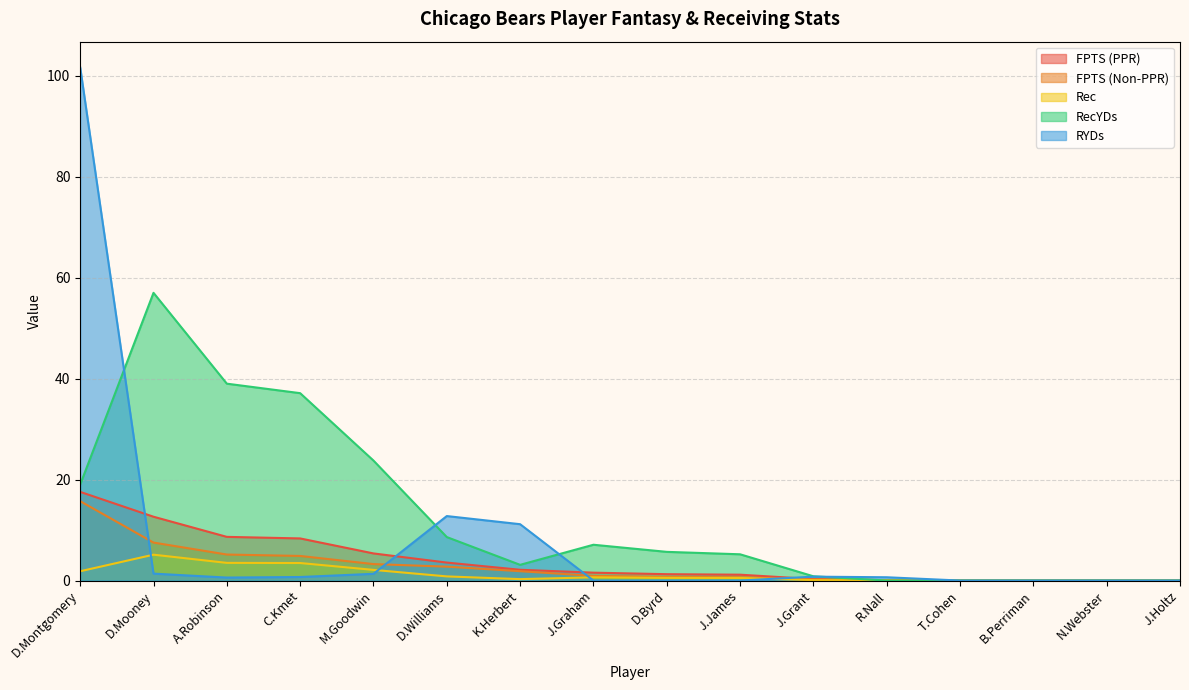

At which category is the sum across all series the highest?

D.Montgomery